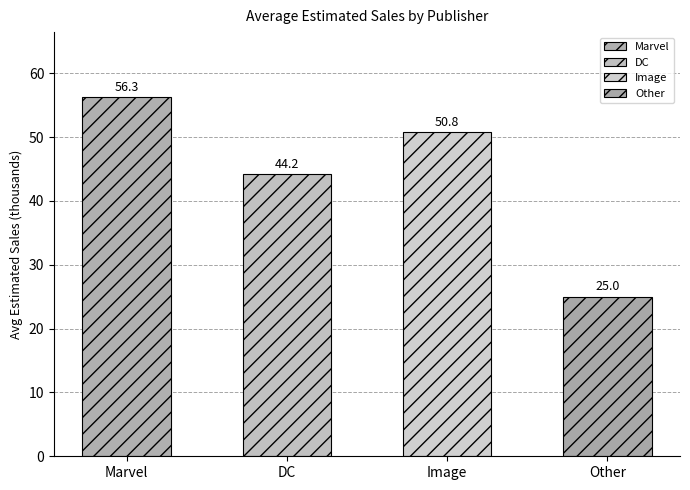

Are the bars horizontal?

No